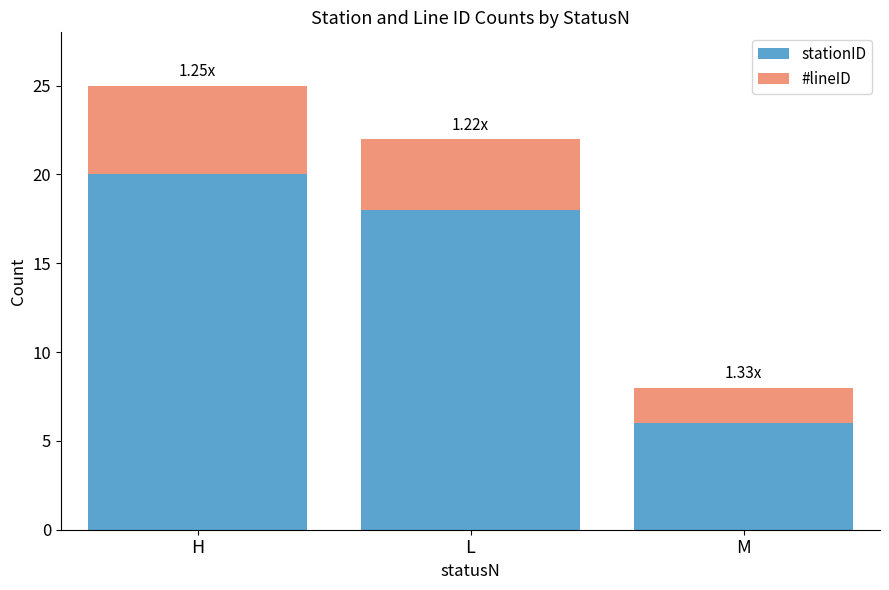

Count the stationID values in the range 6 to 20.

3